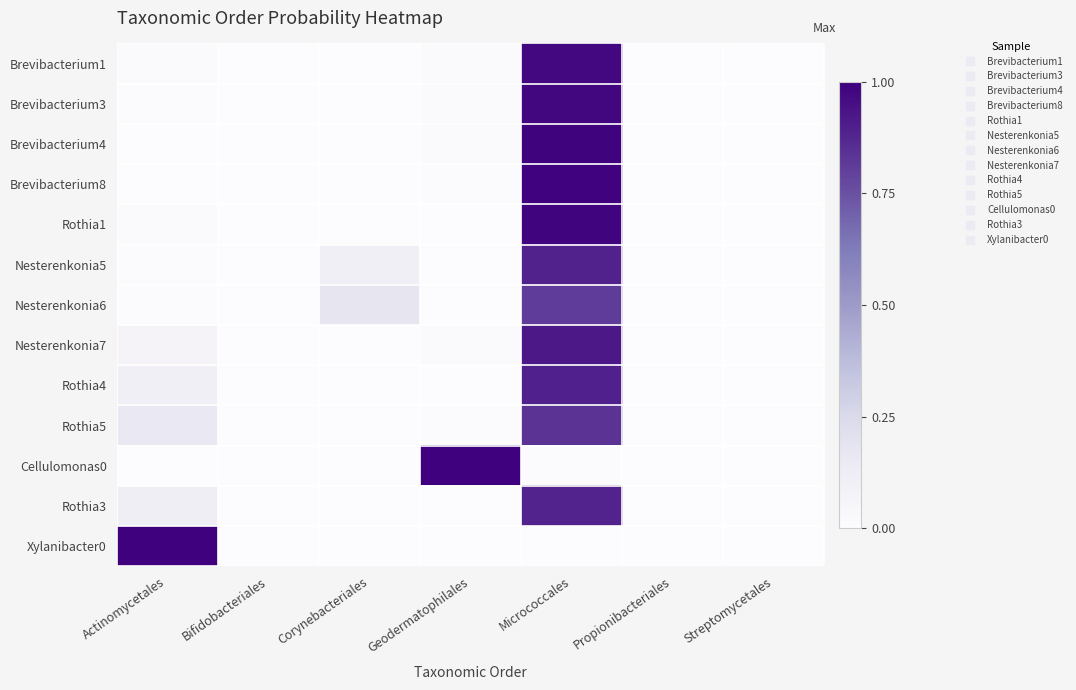

Rank the series by their maximum value, from highest to lowest.

Cellulomonas0, Xylanibacter0, Brevibacterium8, Brevibacterium4, Rothia1, Brevibacterium3, Brevibacterium1, Nesterenkonia7, Rothia4, Nesterenkonia5, Rothia3, Rothia5, Nesterenkonia6